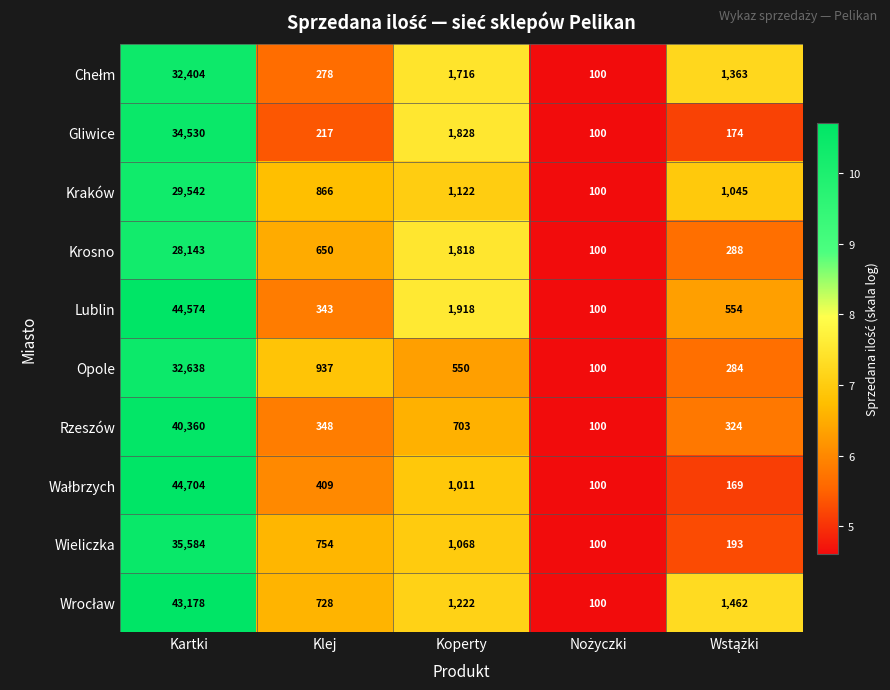

What is the average value of the Kraków series?

6535